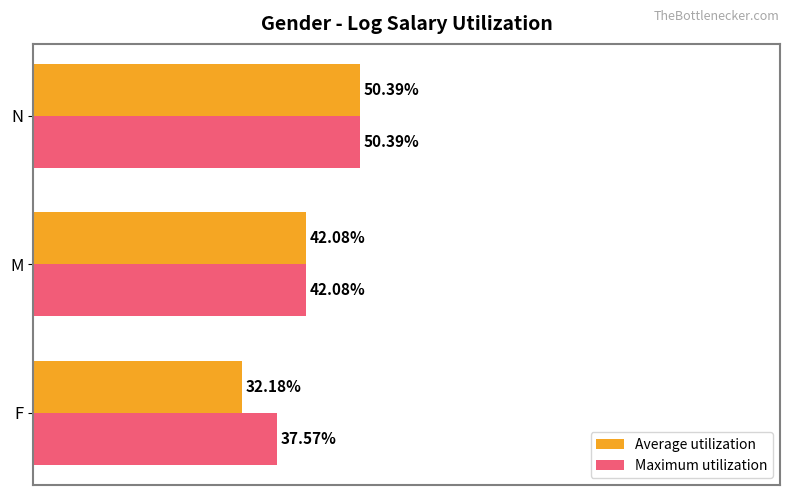

Which series has the largest total across all categories?

Maximum utilization